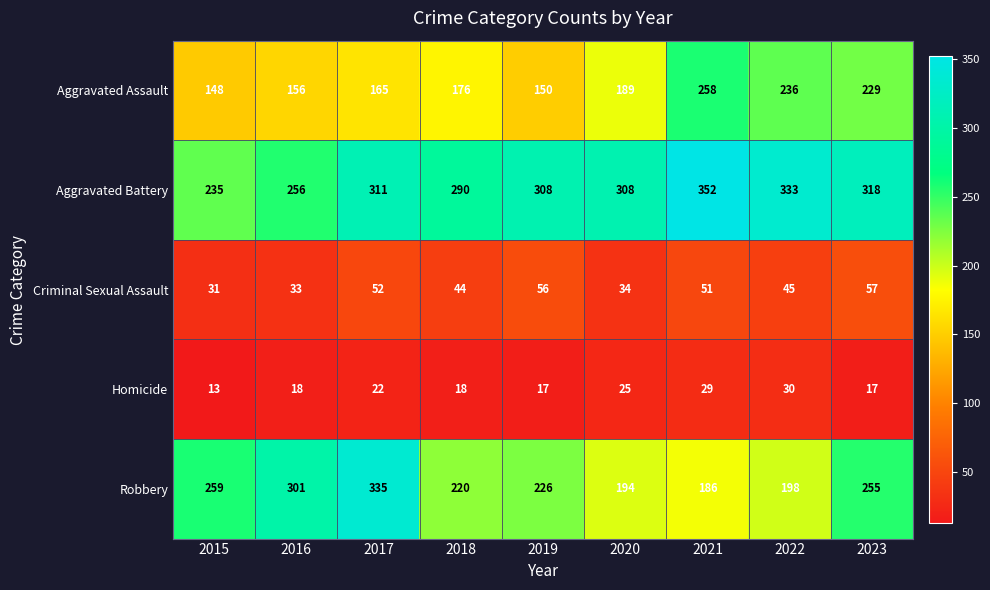

What is the sum of all Aggravated Assault values?

1707